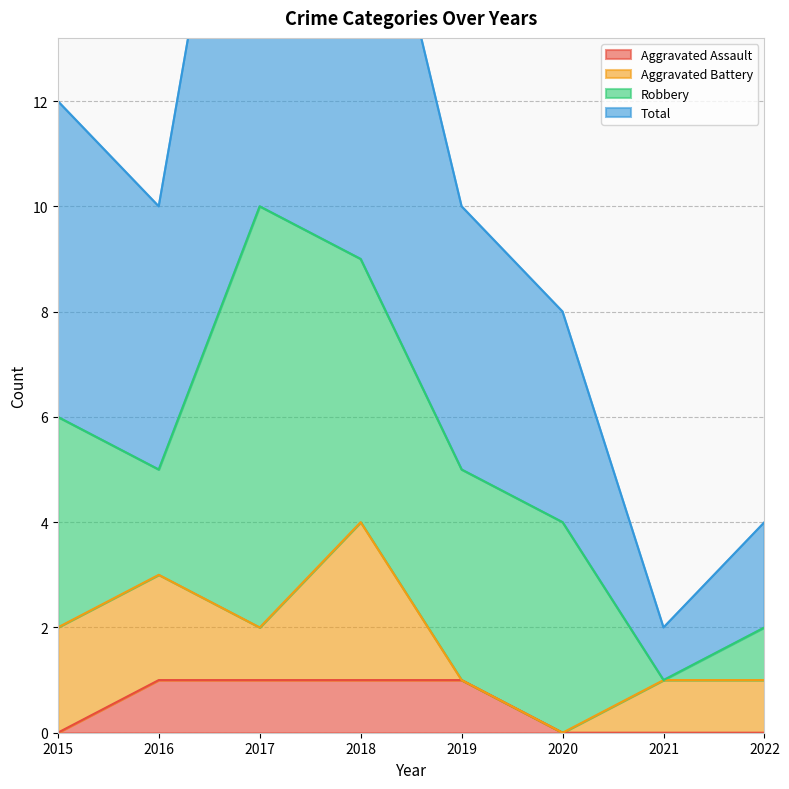

Which category has the lowest value in the Aggravated Assault series?

2015